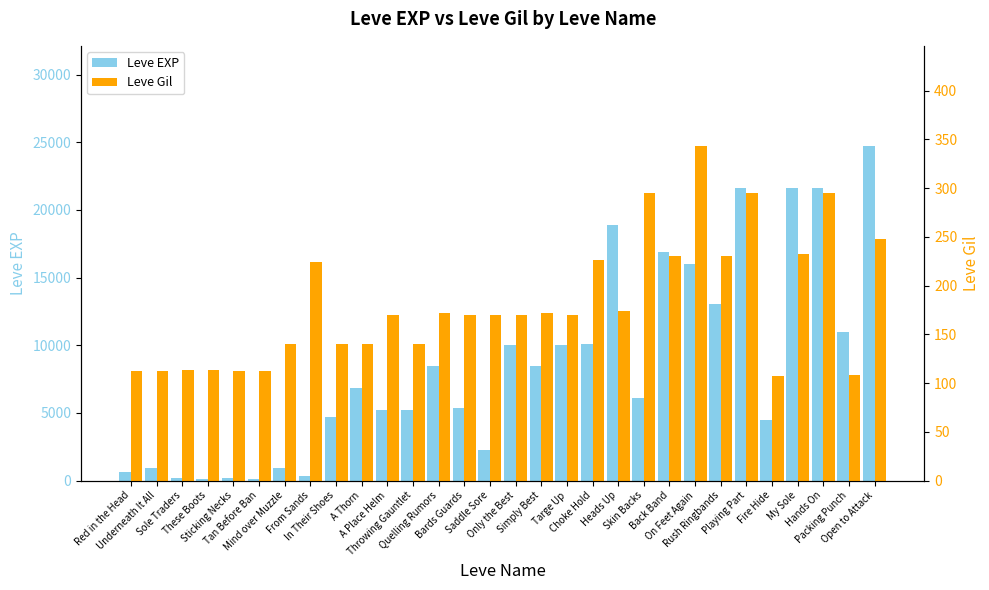

What is the average value of the Leve EXP series?

8522